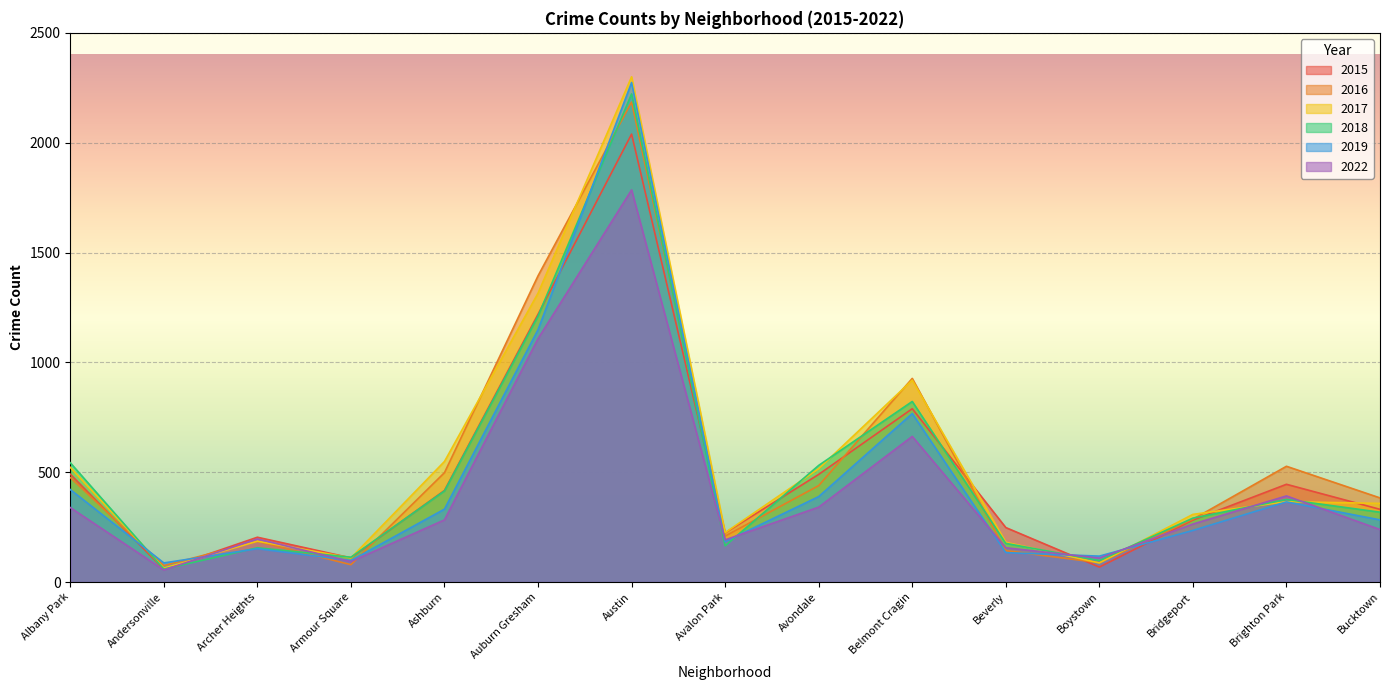

Where does the 2022 series first go above 264?

Albany Park